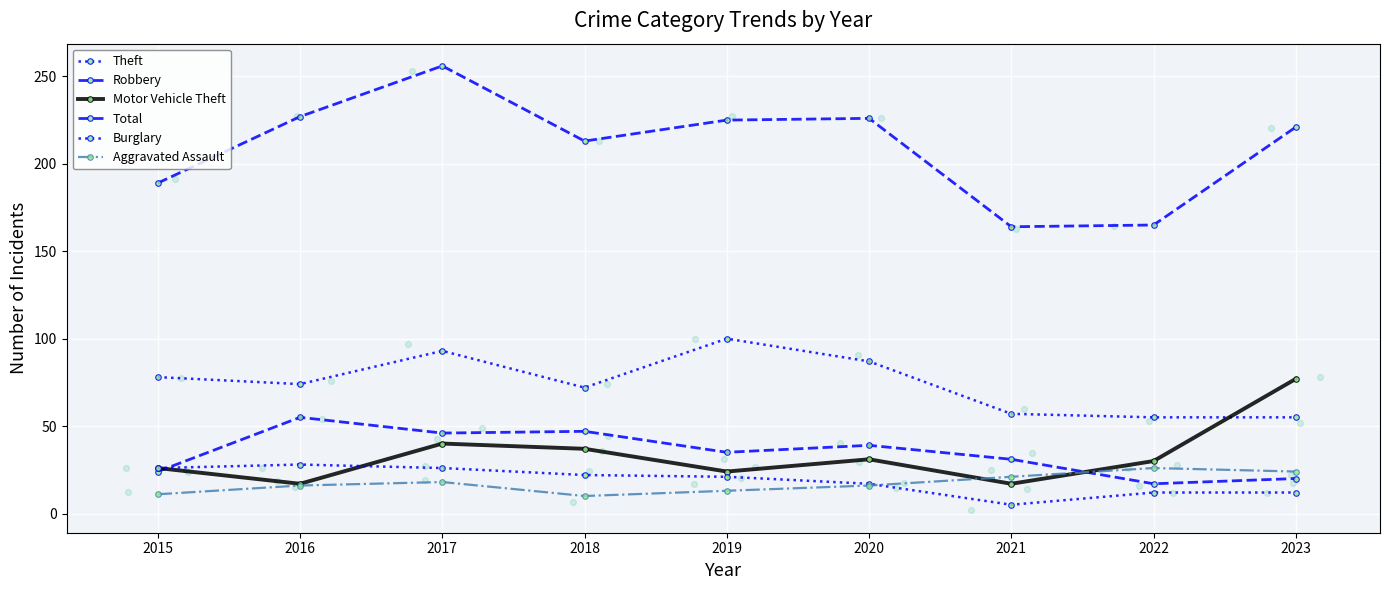

At which category is the sum across all series the highest?

2017